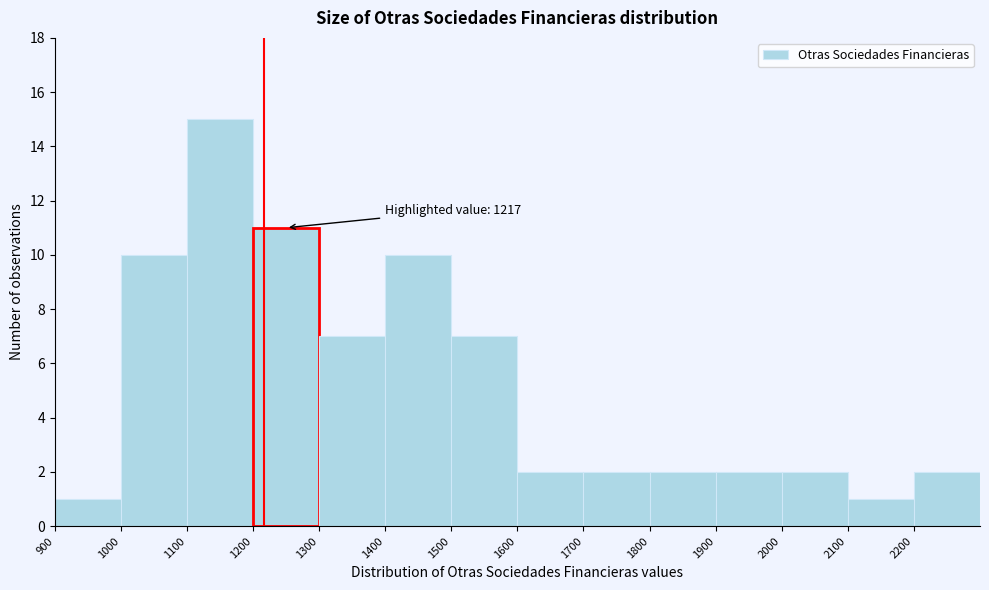

Over which range of the x-axis is the bar tallest?

1100 to 1200